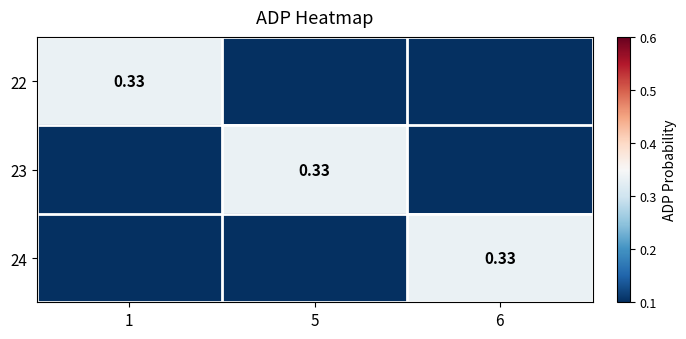

How many values in 22 are above zero?

1